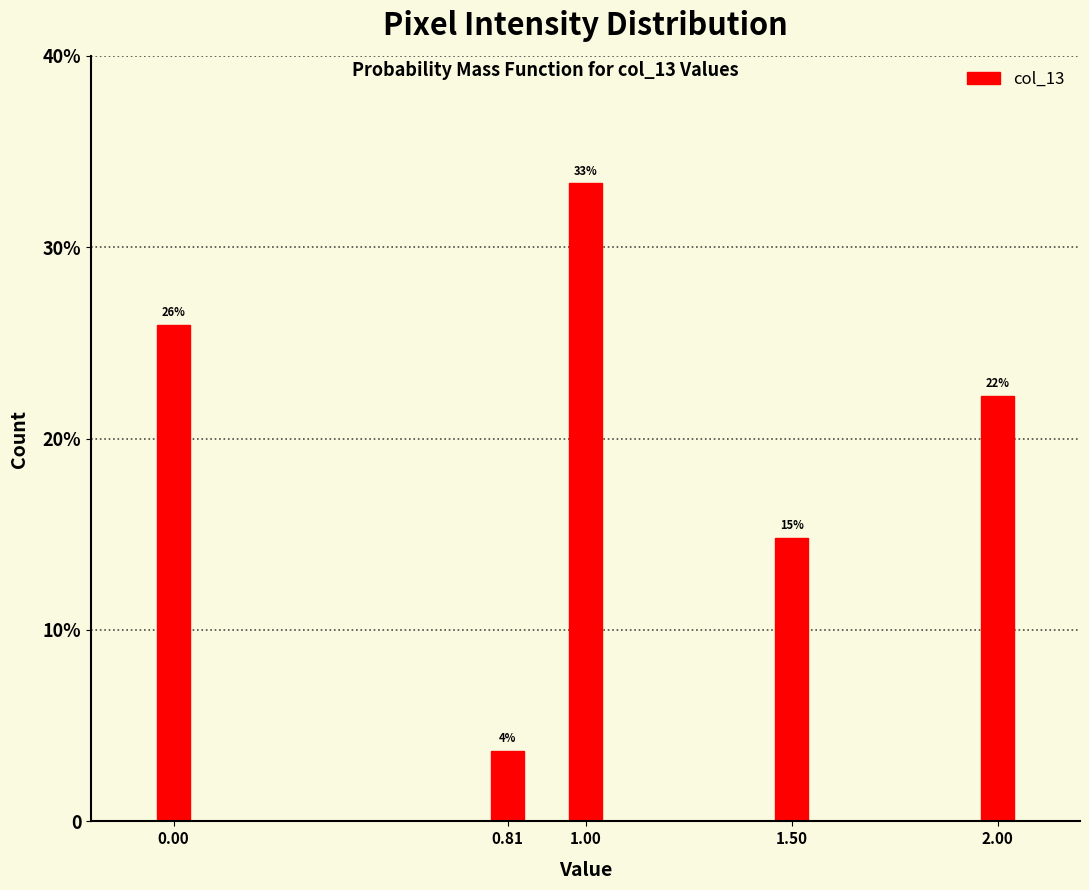

Does the chart contain any negative values?

No